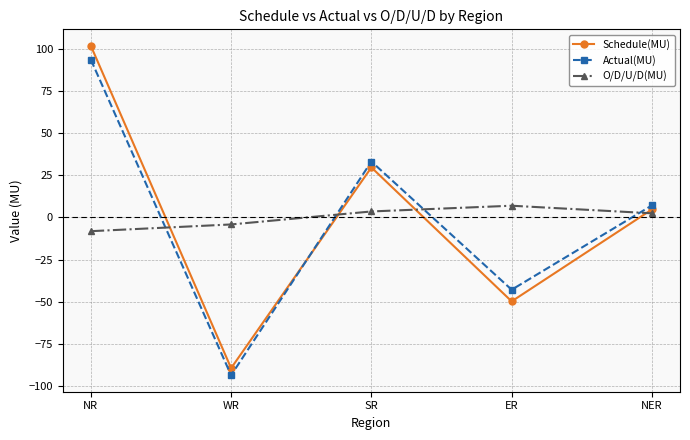

Which label corresponds to the largest value in the chart?

NR